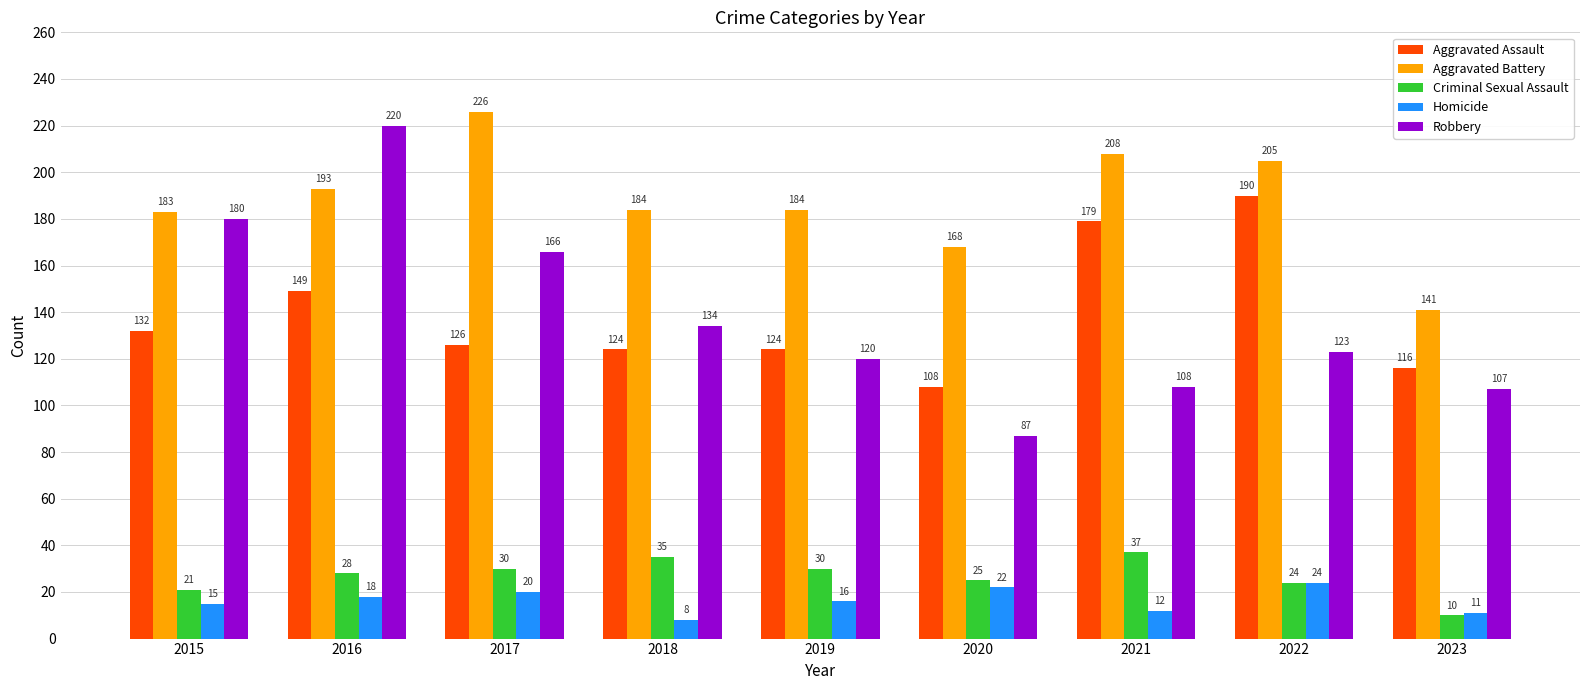

List the series in order of their peak value, highest first.

Aggravated Battery, Robbery, Aggravated Assault, Criminal Sexual Assault, Homicide